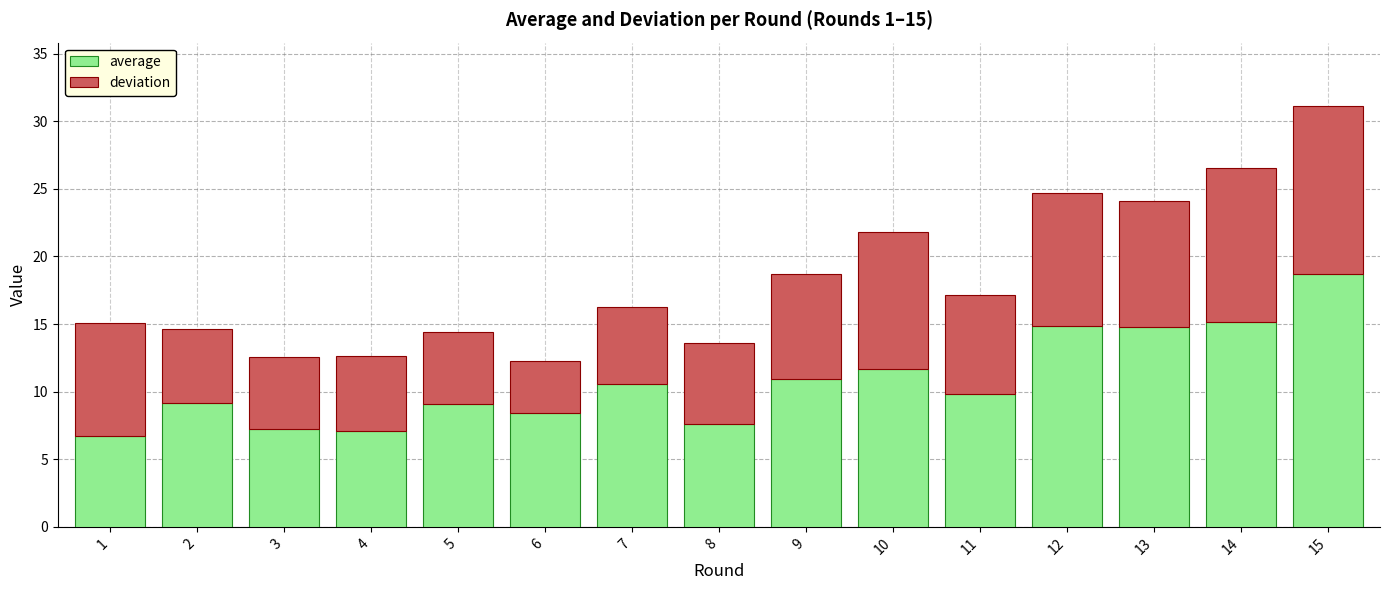

Rank the series by their average value, from highest to lowest.

average, deviation